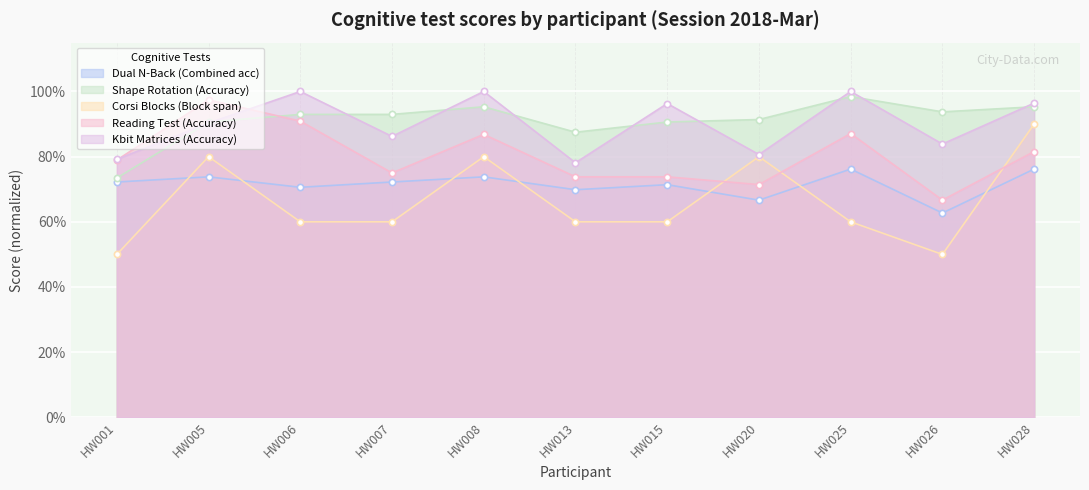

What is the sum of the Corsi Blocks (Block span) values at HW015 and HW020?

1.4